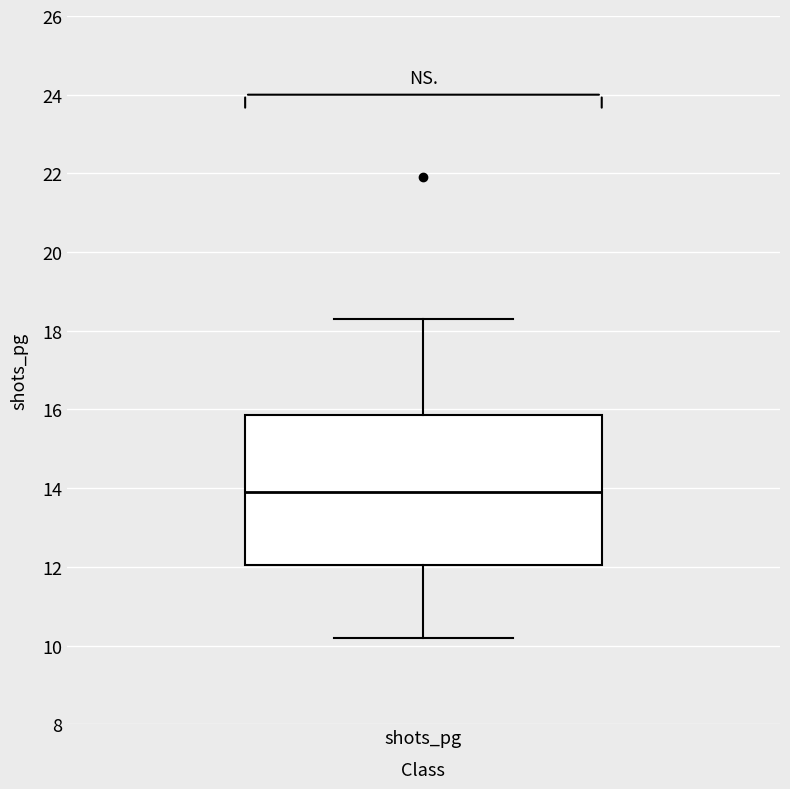

Where does the upper whisker of the box for shots_pg end on the y-axis? The values are not printed on the chart, so give them approximately, as read against the axis.

18.4